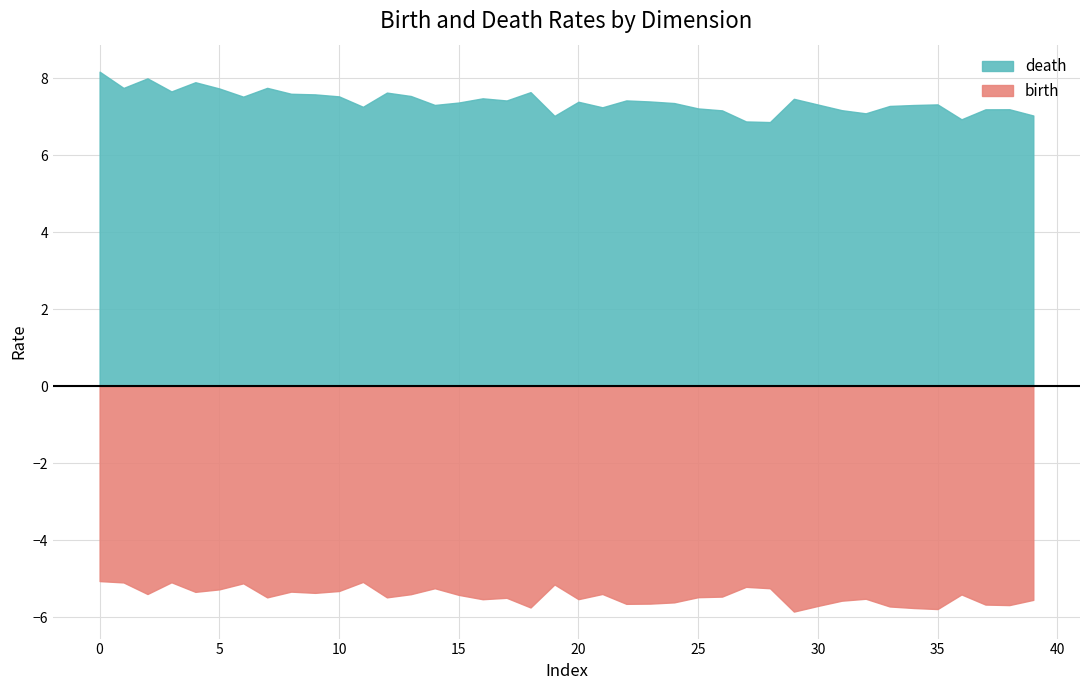

True or false: death has a value of 3.6 at 39.

False